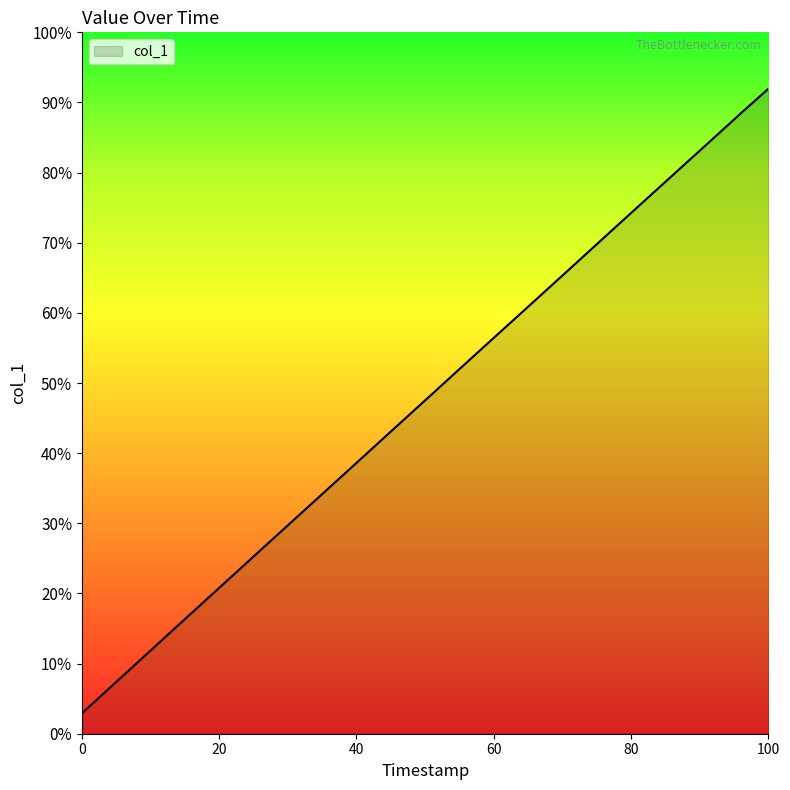

What is the difference between the maximum and minimum values?

89.0